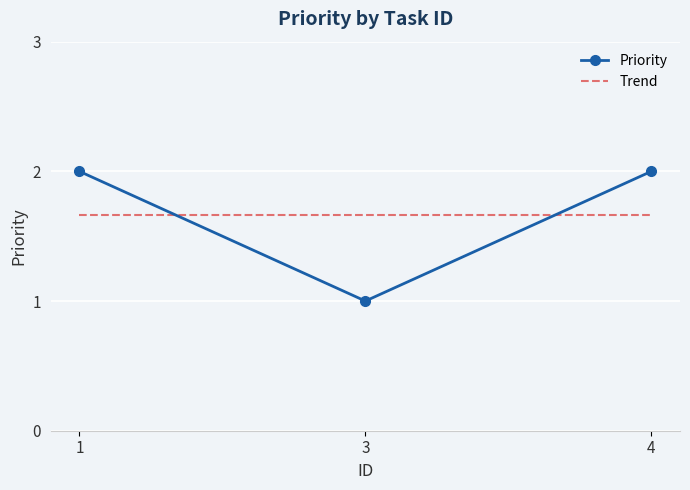

What is the maximum value shown in the chart?

2